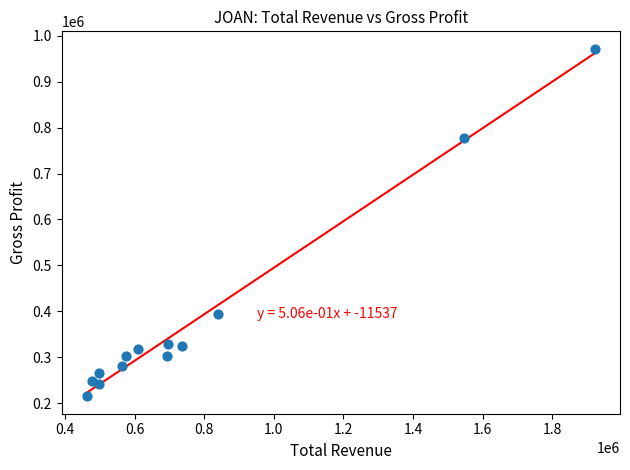

What Y value in the scatter plot is closest to 593300?

777000